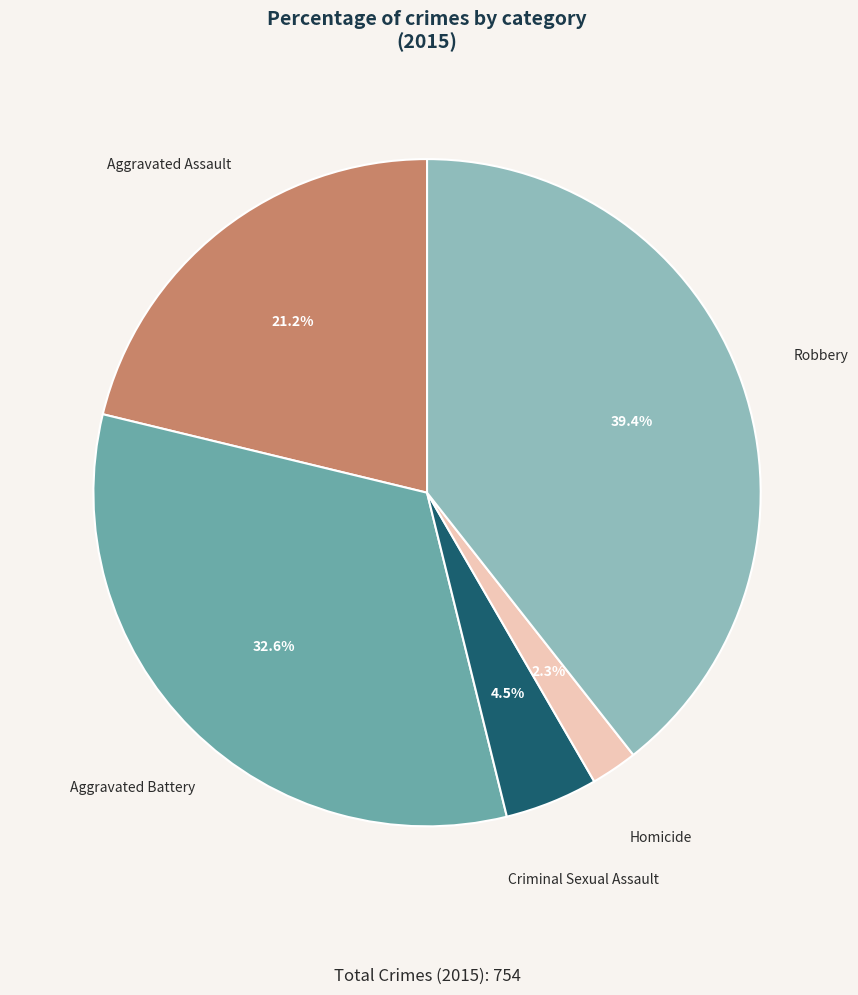

What portion of the pie excludes Criminal Sexual Assault?

95.5%